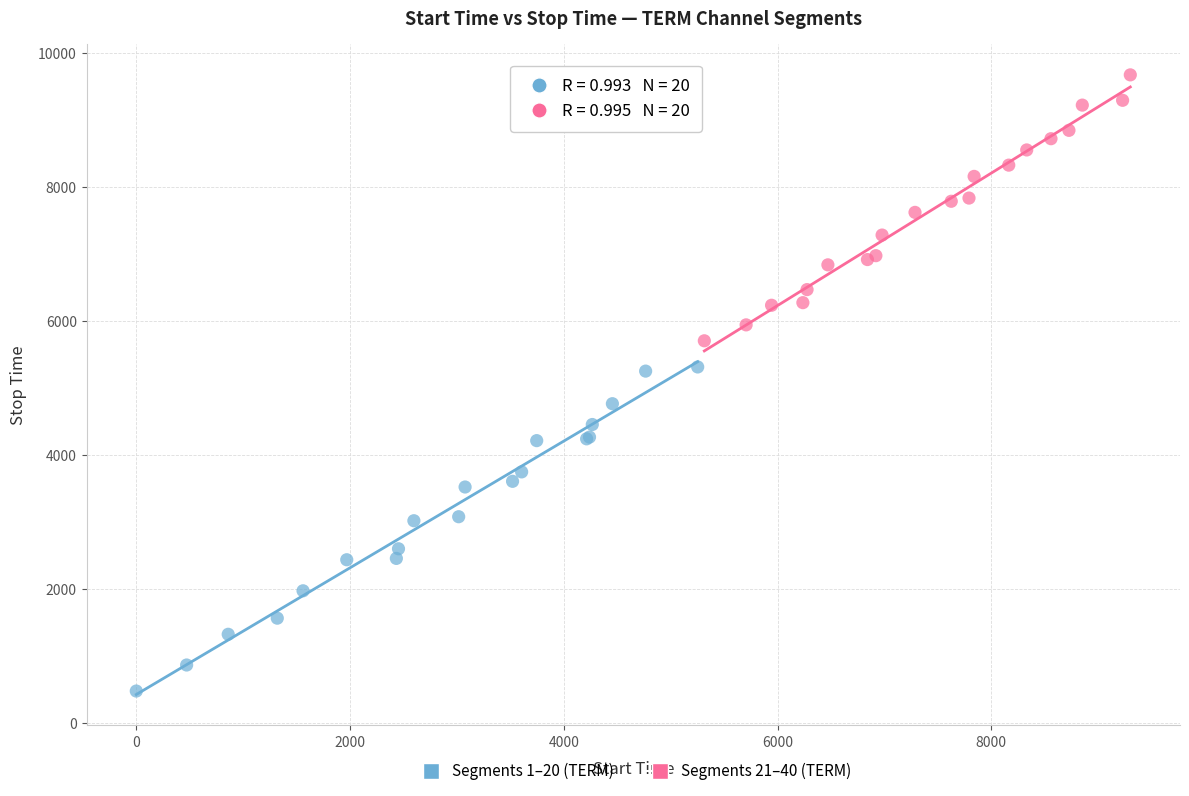

Which series reaches the maximum Y coordinate?

Segments 21–40 (TERM)